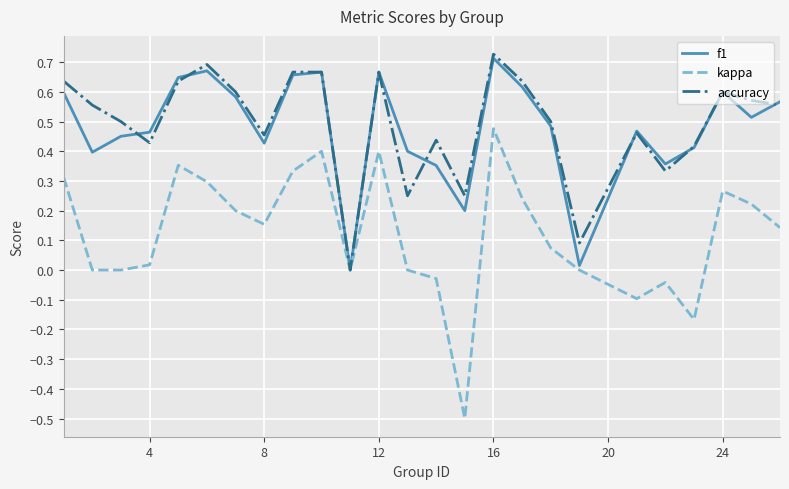

Which series has the widest spread of values?

kappa